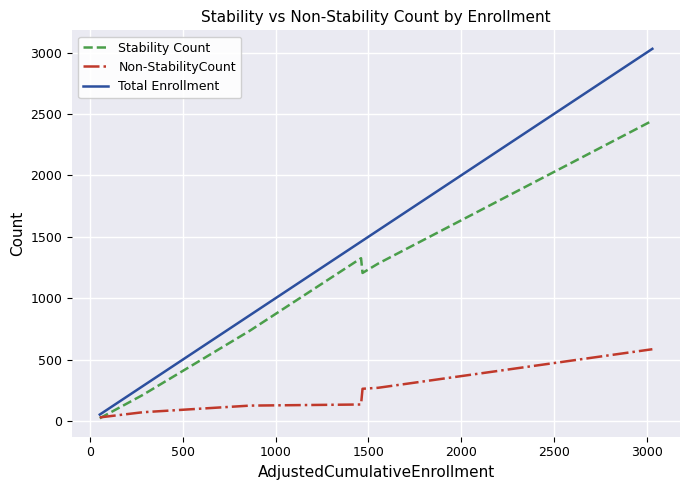

Rank the series by their average value, from lowest to highest.

Non-StabilityCount, Stability Count, Total Enrollment